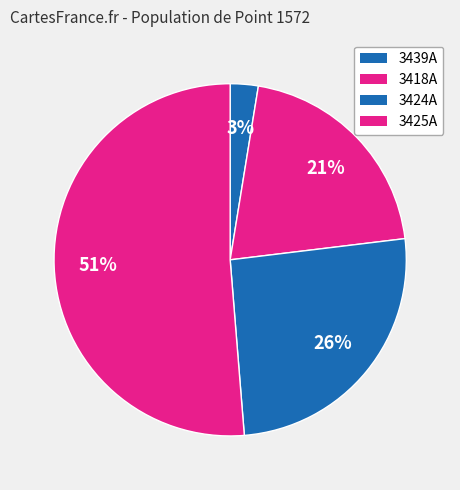

How many segments does this pie chart have?

4